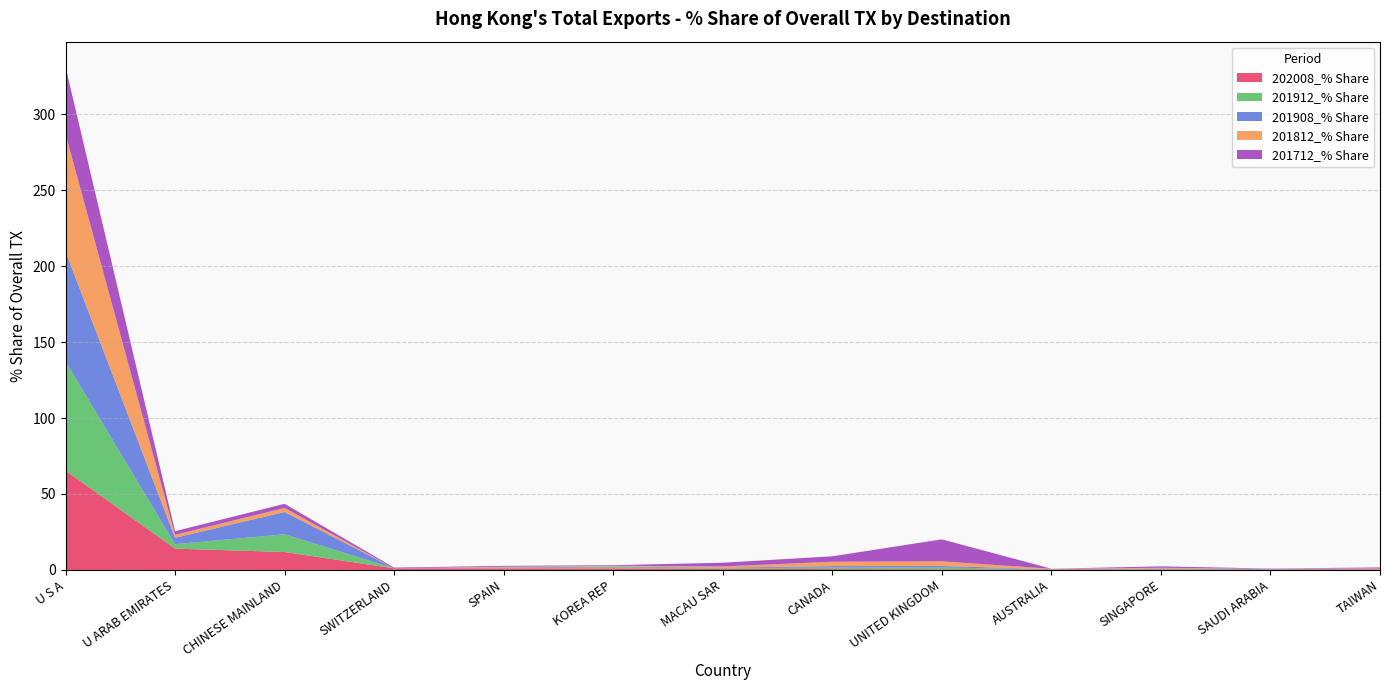

Reading left to right, transcribe all the data shown in this chart.

202008_% Share: 65.4	14.0	11.8	1.1	1.0	1.0	0.8	0.6	0.4	0.4	0.4	0.4	0.4
201912_% Share: 71.9	2.9	11.7	0.0	0.3	0.7	0.5	1.0	1.2	0.1	0.3	0.2	0.1
201908_% Share: 72.2	4.2	14.7	0.0	0.3	0.6	0.3	1.0	1.0	0.1	0.4	0.3	0.1
201812_% Share: 77.4	1.9	2.7	0.0	0.5	0.5	0.8	2.9	3.1	0.2	0.4	0.0	0.5
201712_% Share: 44.2	2.4	2.7	0.4	0.6	0.4	2.4	3.6	14.5	0.0	0.9	0.0	0.7